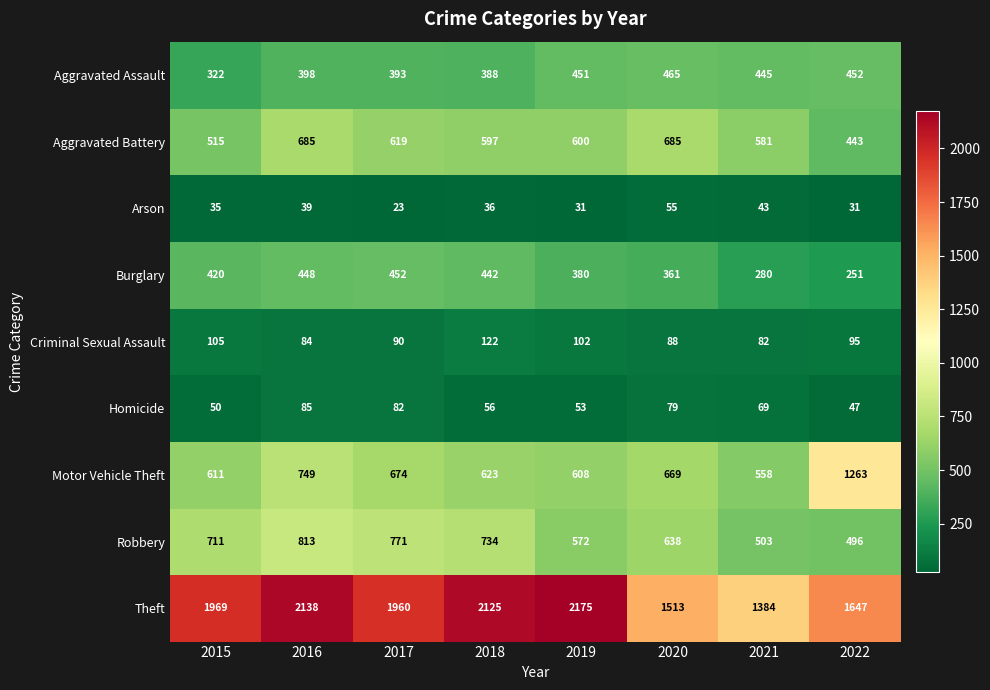

Count the Arson values in the range 31 to 43.

6